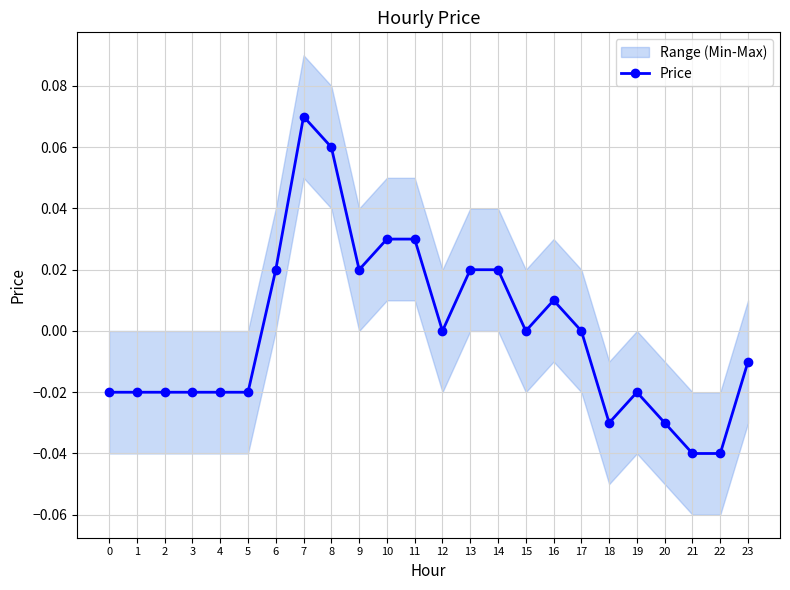

Which category has the lowest value across all series?

21